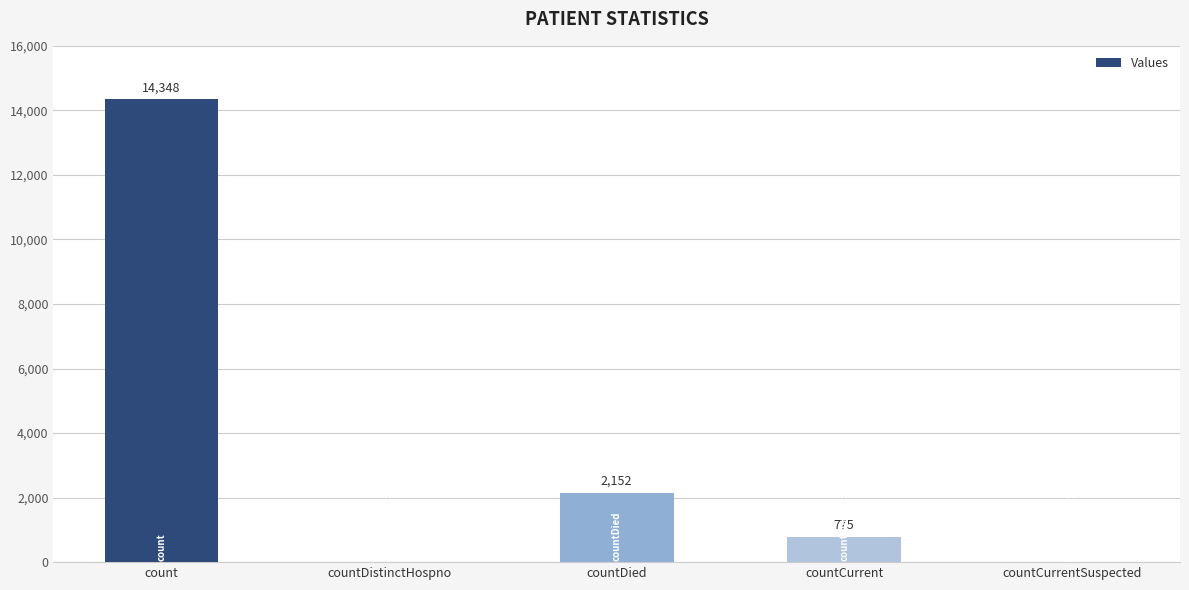

What is the average value?

3455